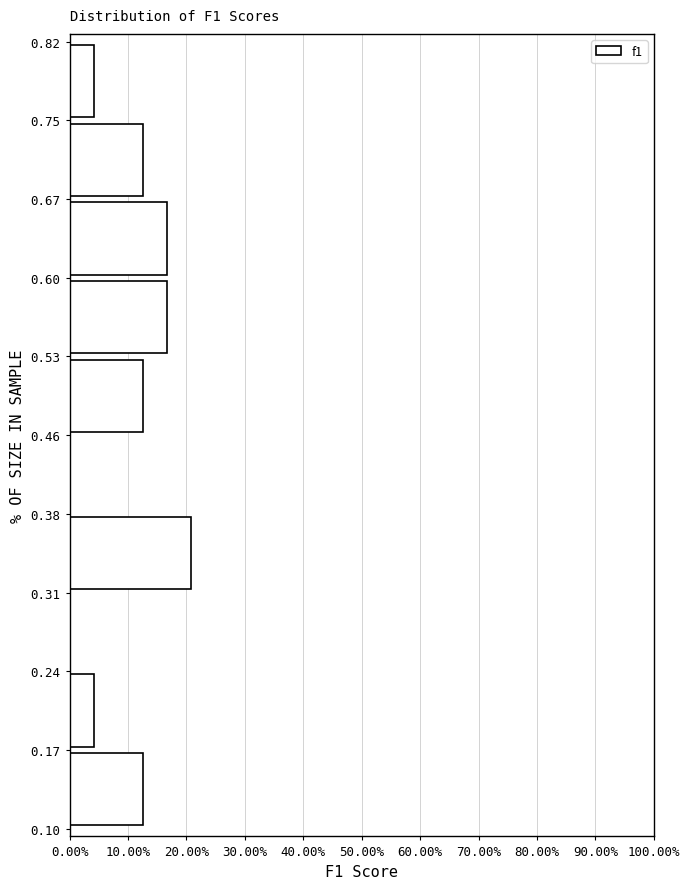

Which range on the y-axis has the longest bar?

0.31 to 0.38